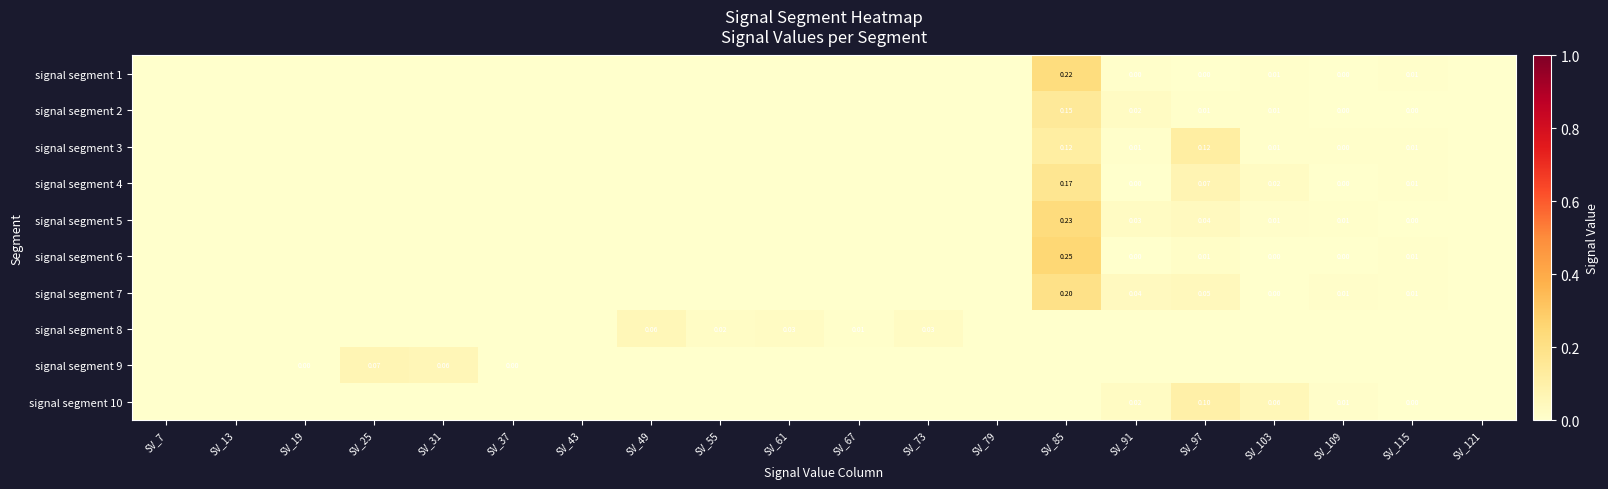

At which category does the chart reach its peak across all series?

SV_85